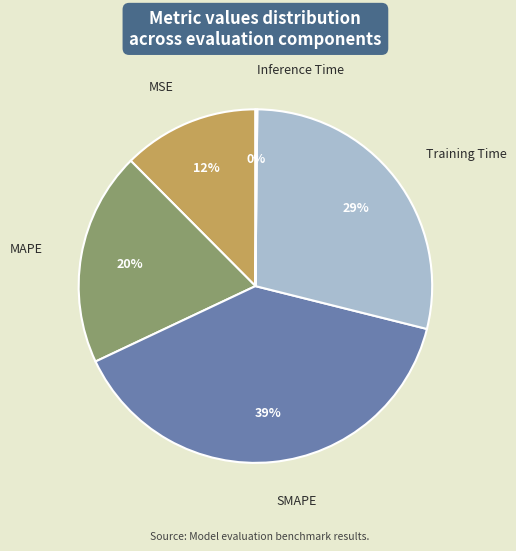

Is it true that MSE is 1% of the pie?

False